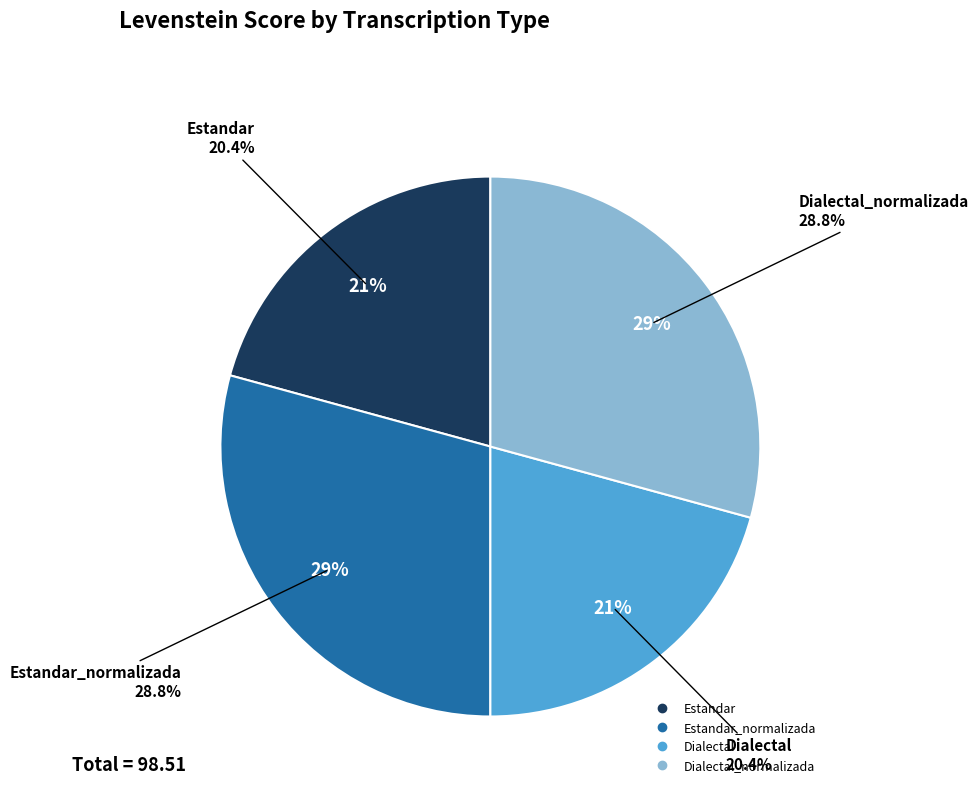

What percentage is the Estandar_normalizada slice, to the nearest percent?

29%